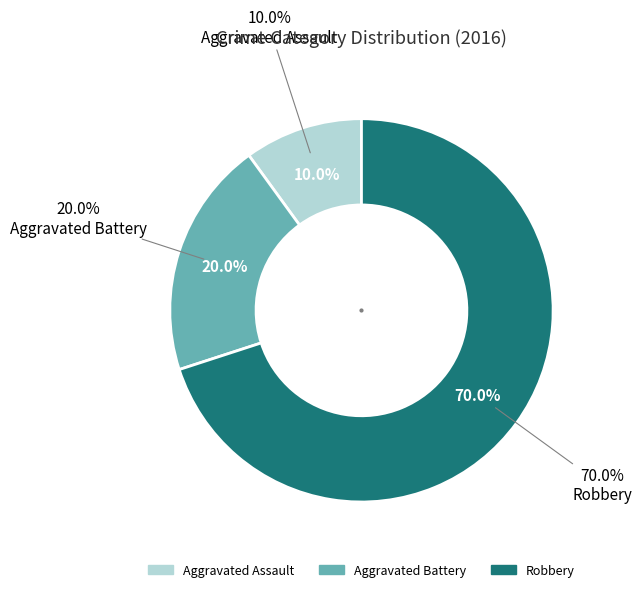

Is Robbery the majority of the pie?

Yes